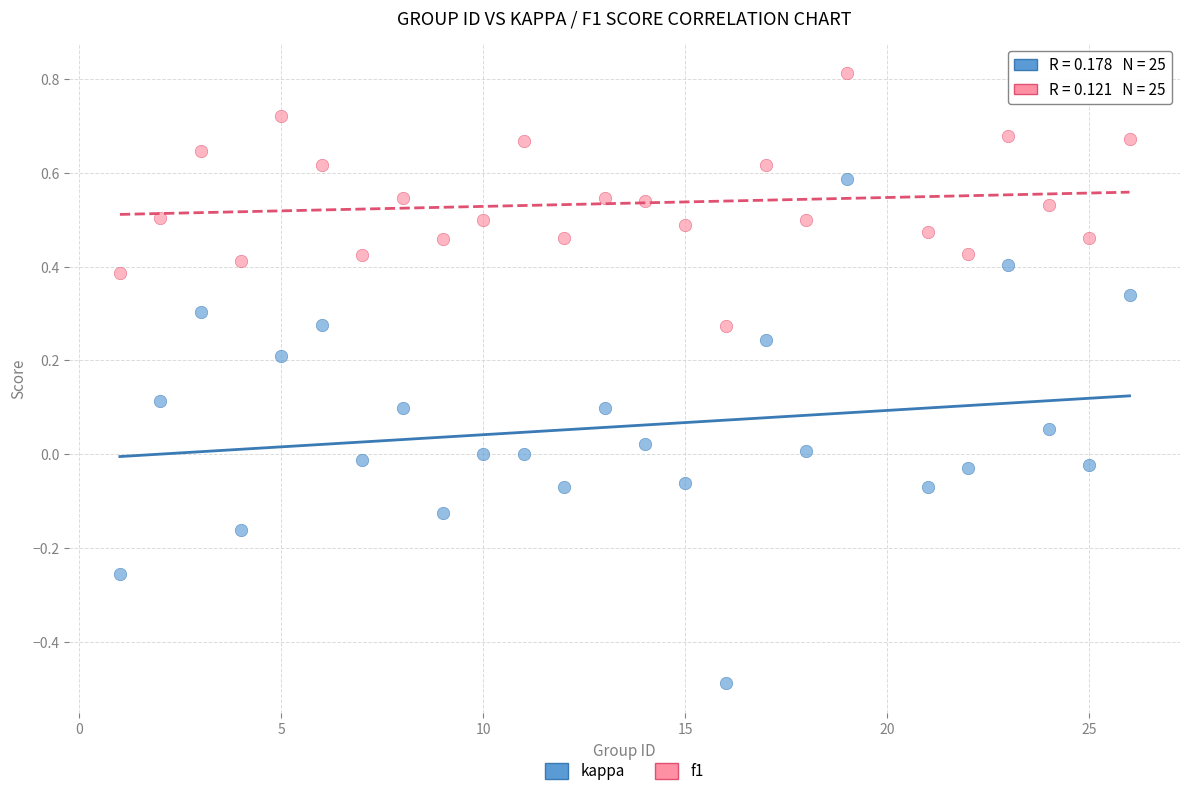

Which series has the largest Y range (max minus min)?

kappa